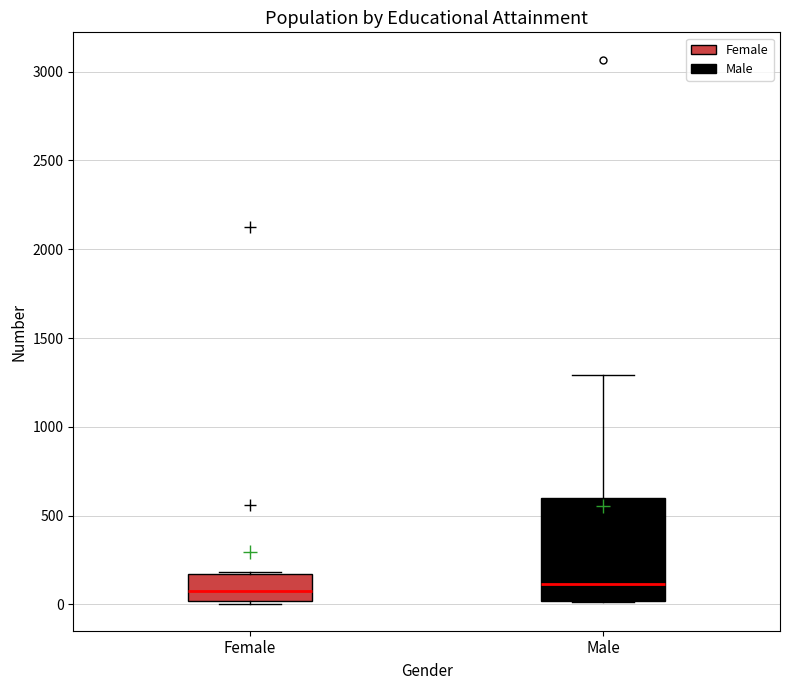

Where is the upper edge of the box for Female on the y-axis? The values are not printed on the chart, so give them approximately, as read against the axis.

150